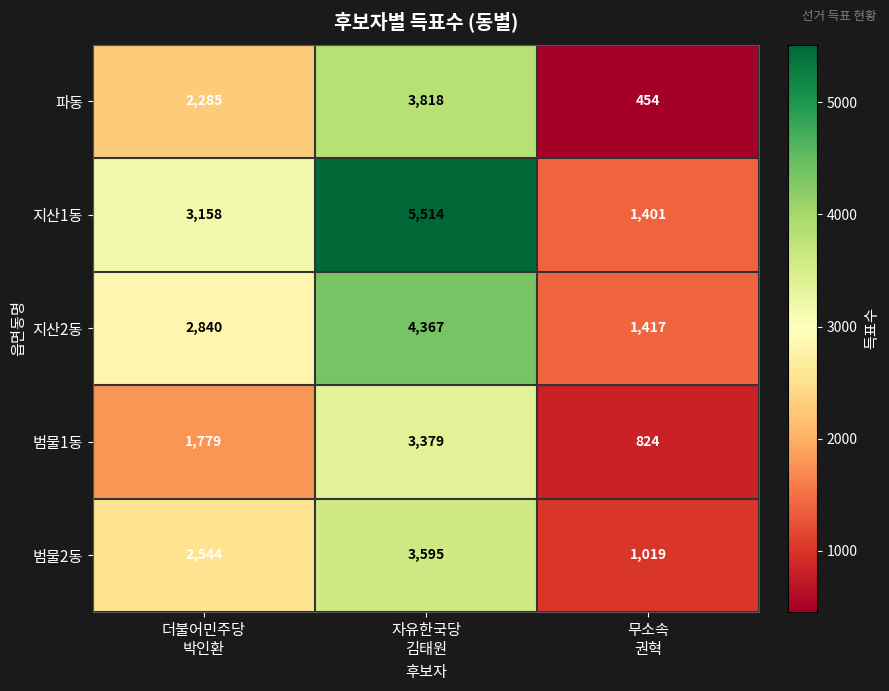

Which series has the largest total across all categories?

지산1동